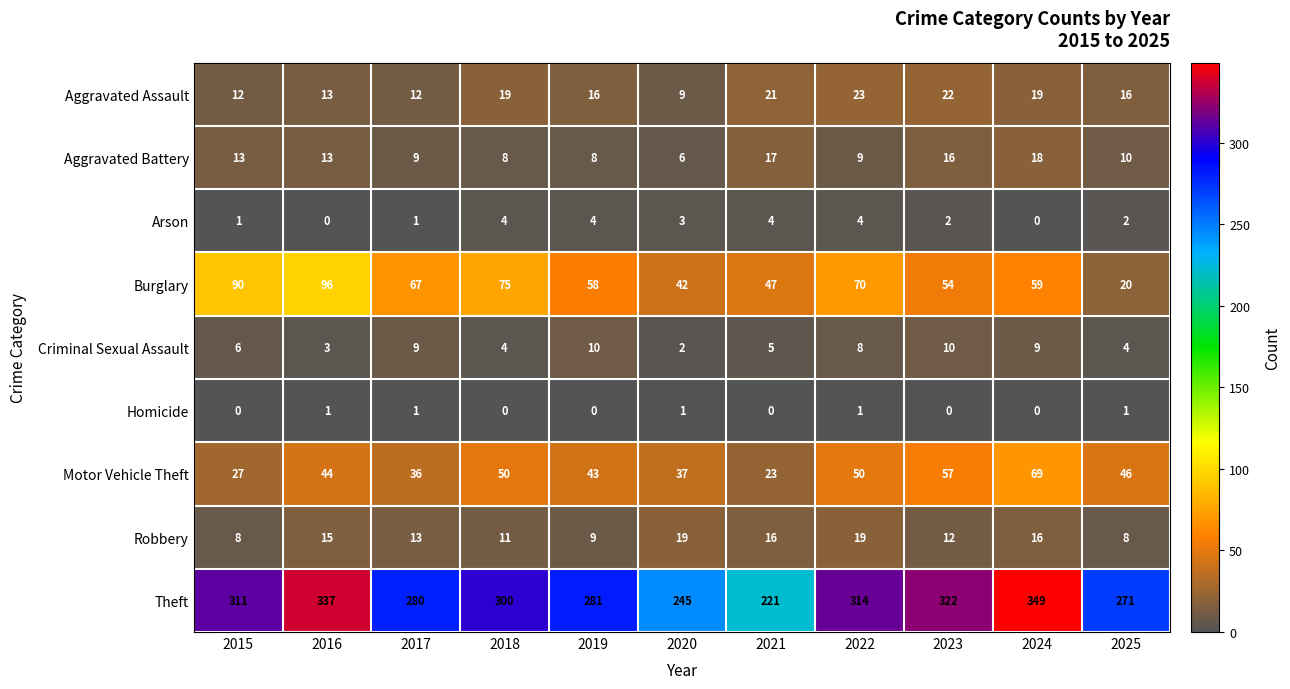

What is the difference between the maximum and minimum values in the Arson series?

4